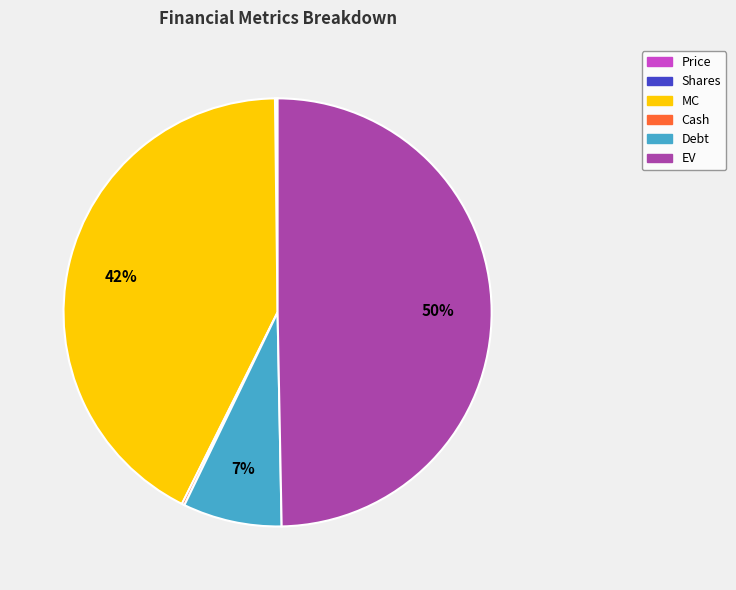

Which slice is the largest?

EV